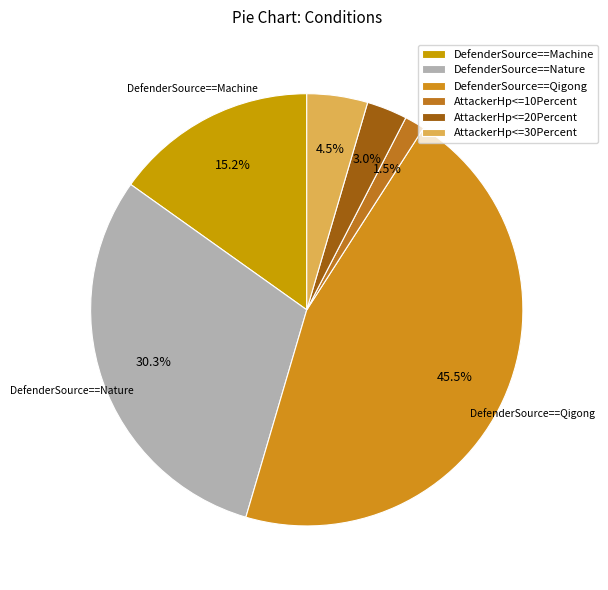

Between DefenderSource==Nature and AttackerHp<=10Percent, which is larger?

DefenderSource==Nature